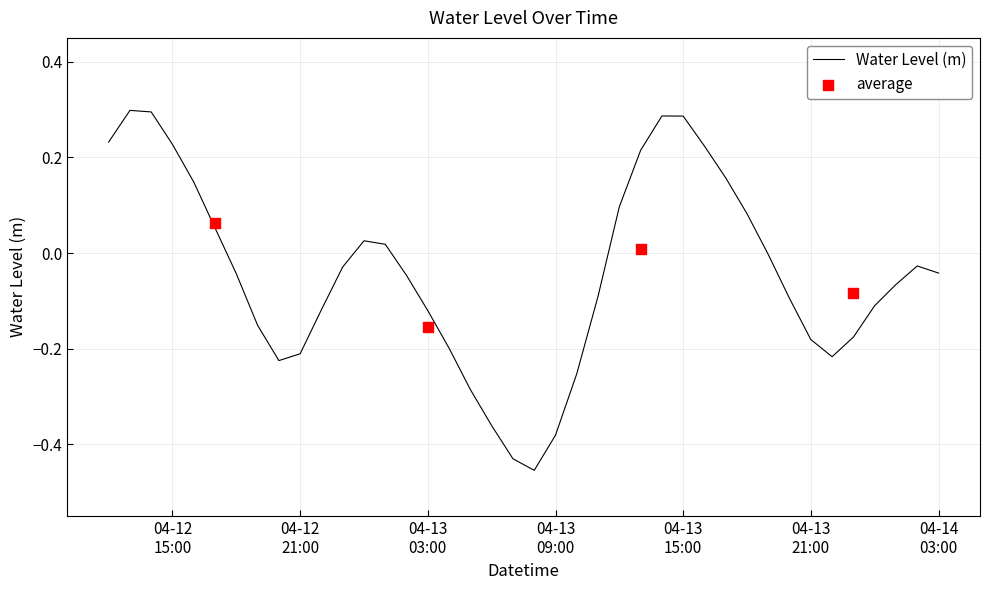

Between 2023-04-13 02:00:00 and 2023-04-12 21:00:00, which is larger?

2023-04-13 02:00:00